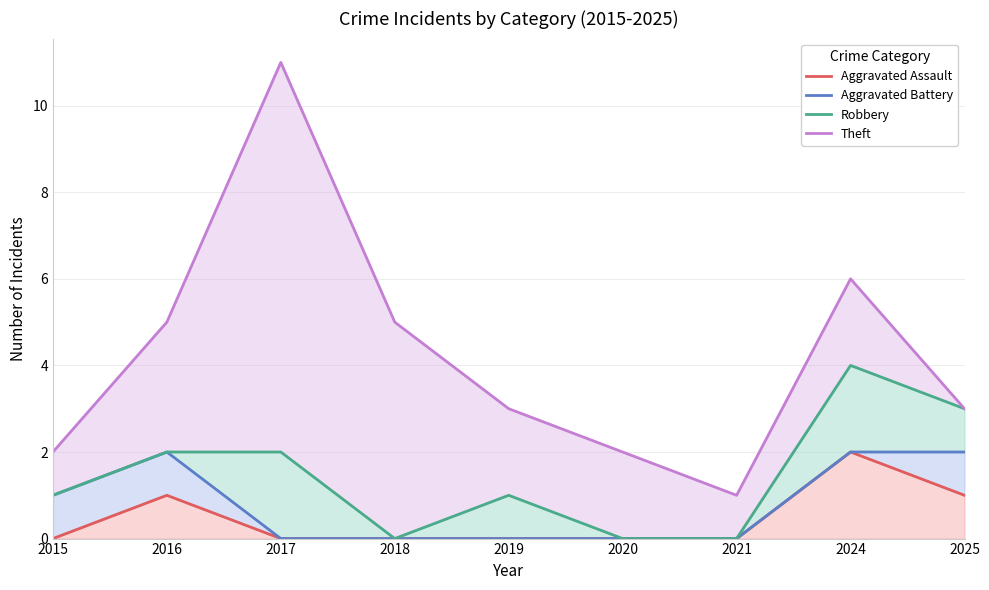

Reading left to right, transcribe all the data shown in this chart.

Aggravated Assault: 0	1	0	0	0	0	0	2	1
Aggravated Battery: 1	2	0	0	0	0	0	2	2
Robbery: 1	2	2	0	1	0	0	4	3
Theft: 2	5	11	5	3	2	1	6	3